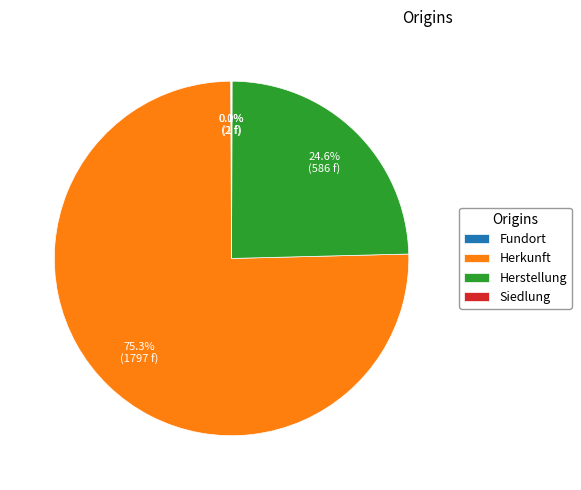

What percentage is NOT represented by Herkunft?

24.7%